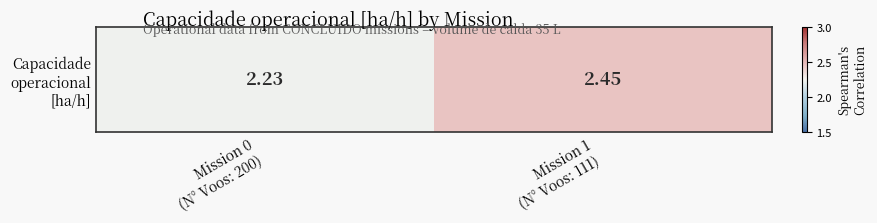

Which category has the highest value across all series?

Mission 1
(N° Voos: 111)